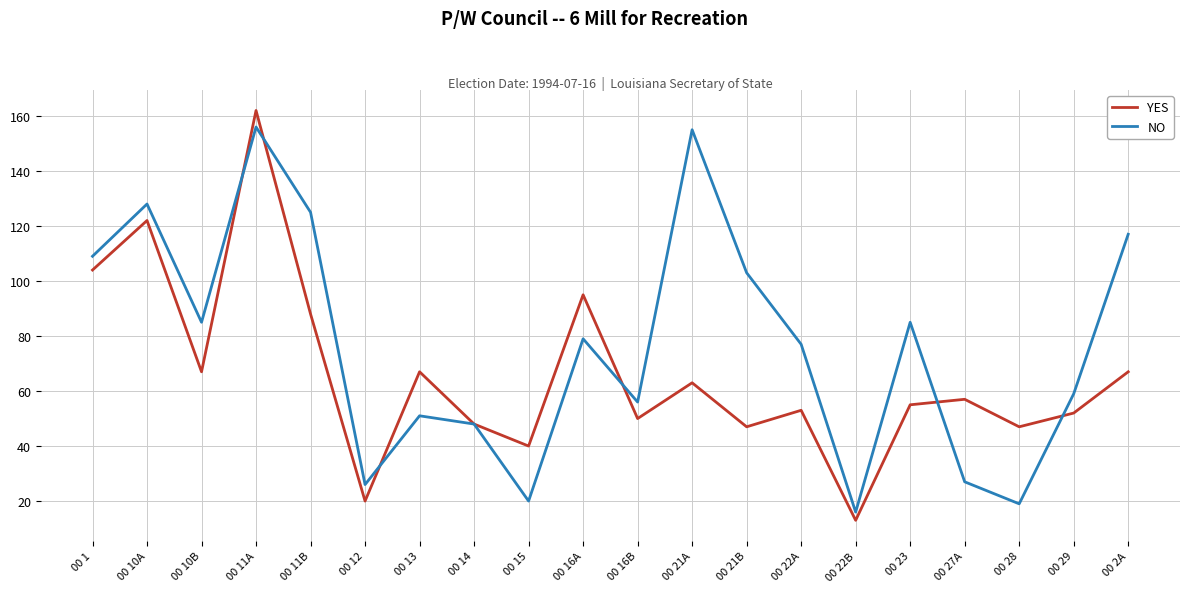

Count the number of categories in the chart.

20